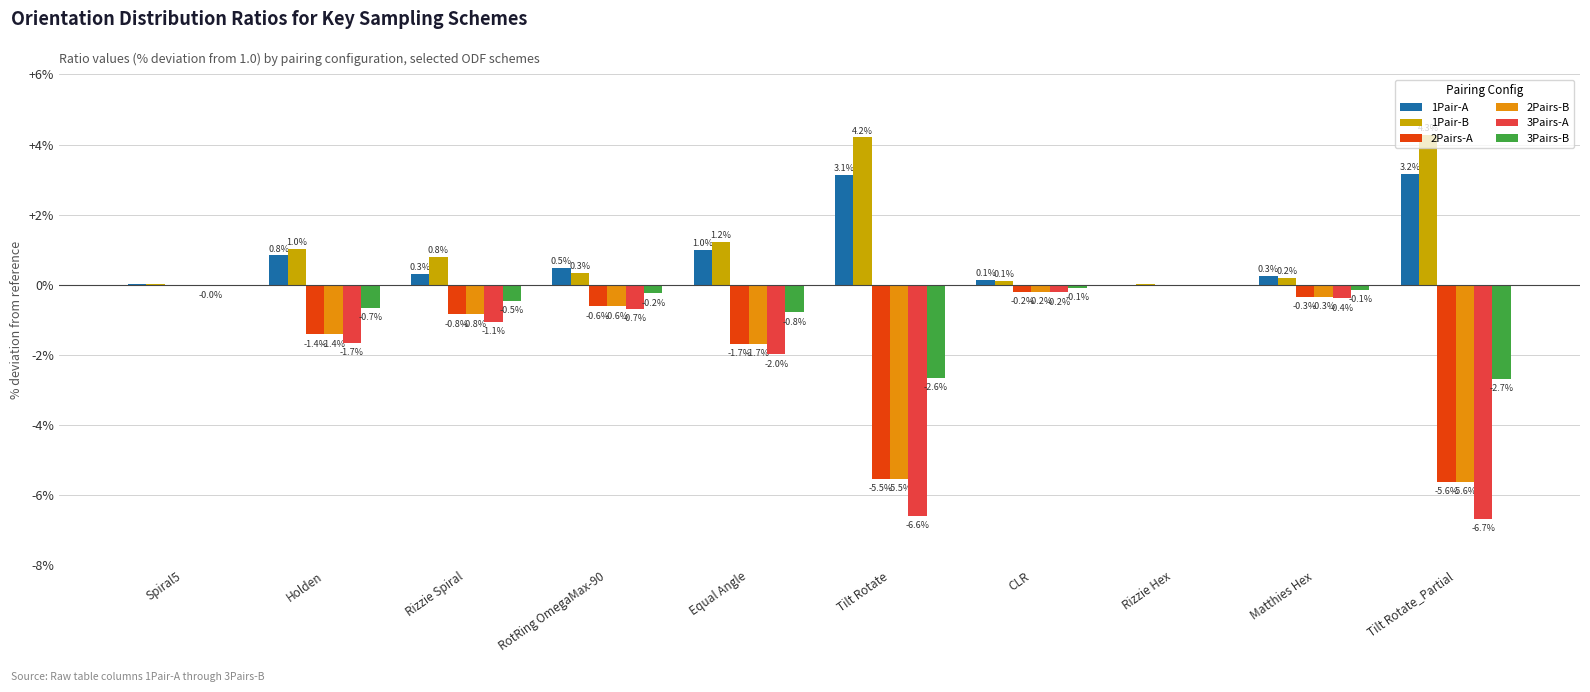

Is the value of 2Pairs-A at CLR greater than the value of 2Pairs-B at Tilt Rotate_Partial?

Yes